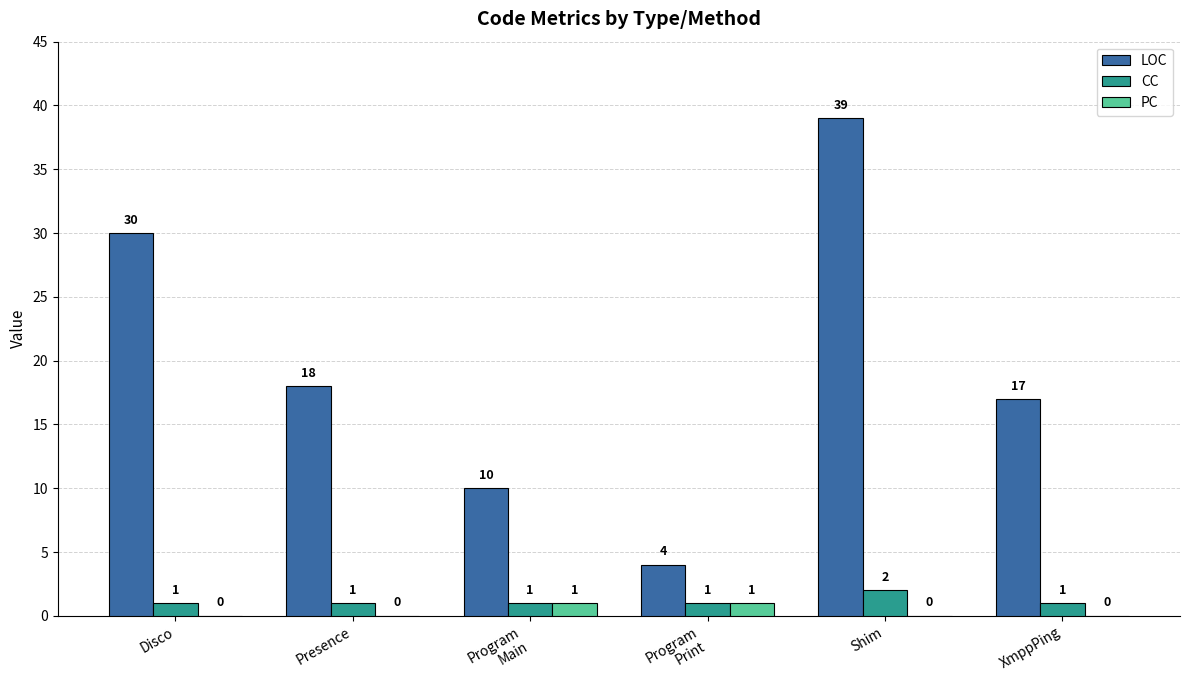

Is the value of CC at Disco greater than the value of PC at Presence?

Yes